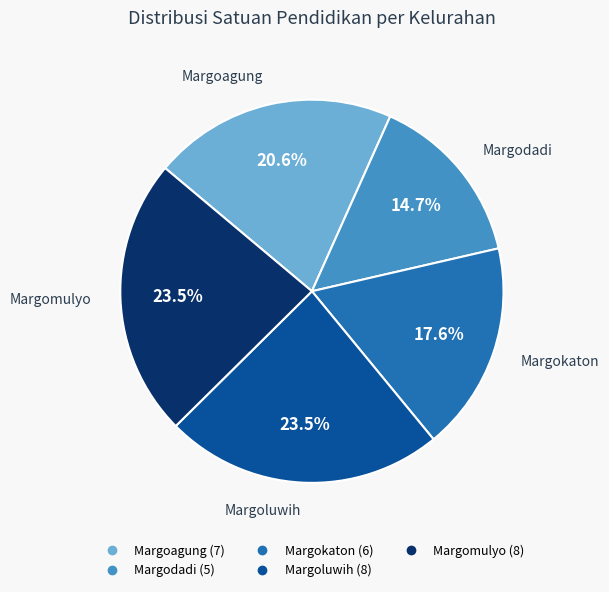

Does Margokaton represent more than half of the total?

No